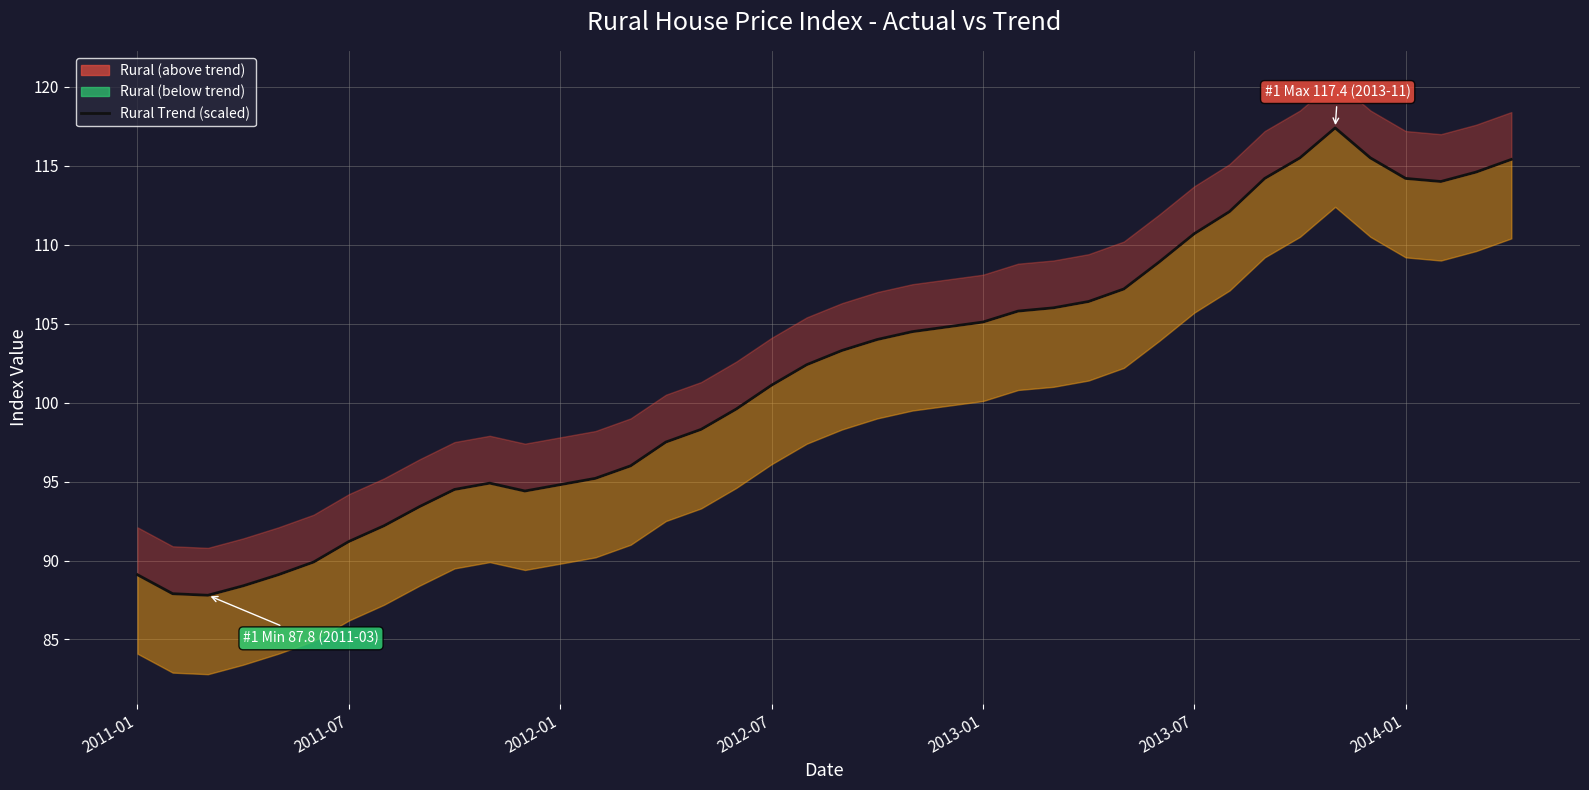

What is the smallest value displayed?

87.8